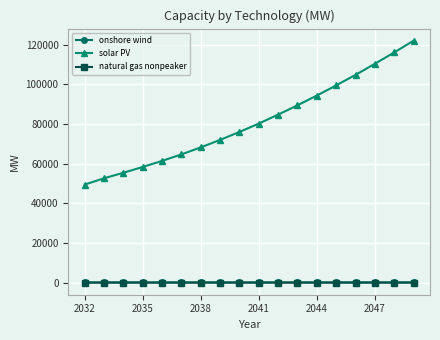

Which series has the largest range (max minus min)?

solar PV